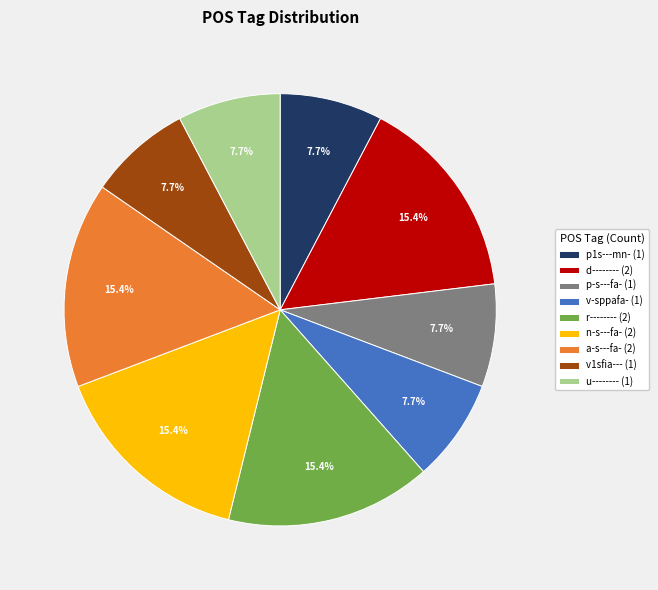

Is it true that p1s---mn- is 19% of the pie?

False